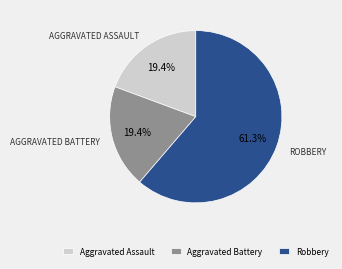

Between Robbery and Aggravated Battery, which is larger?

Robbery